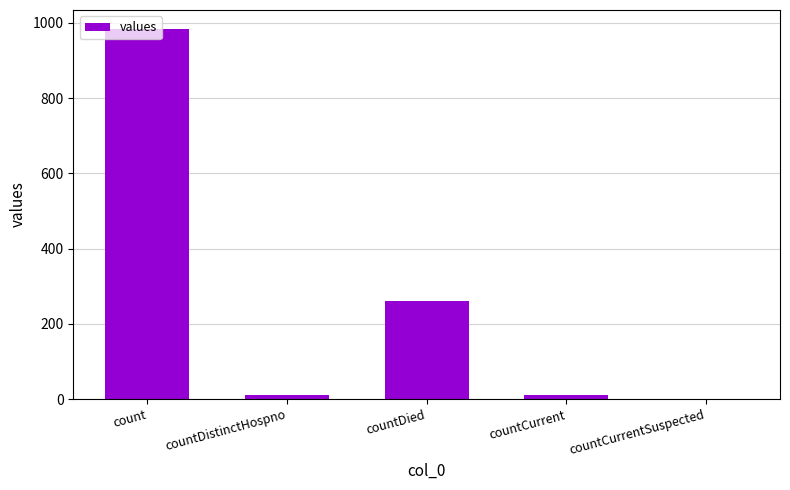

Which category has the highest value across all series?

count